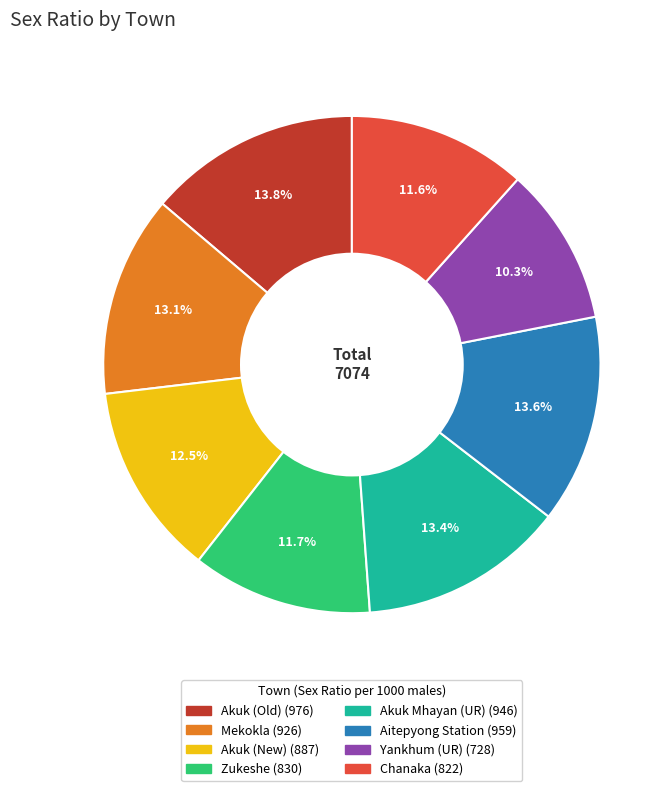

To the nearest percent, what percentage of the pie is Zukeshe?

12%